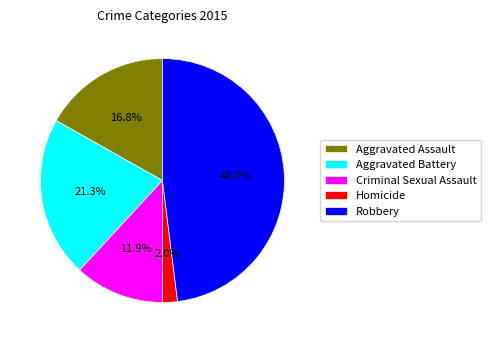

Is it true that Criminal Sexual Assault is 12% of the pie?

True